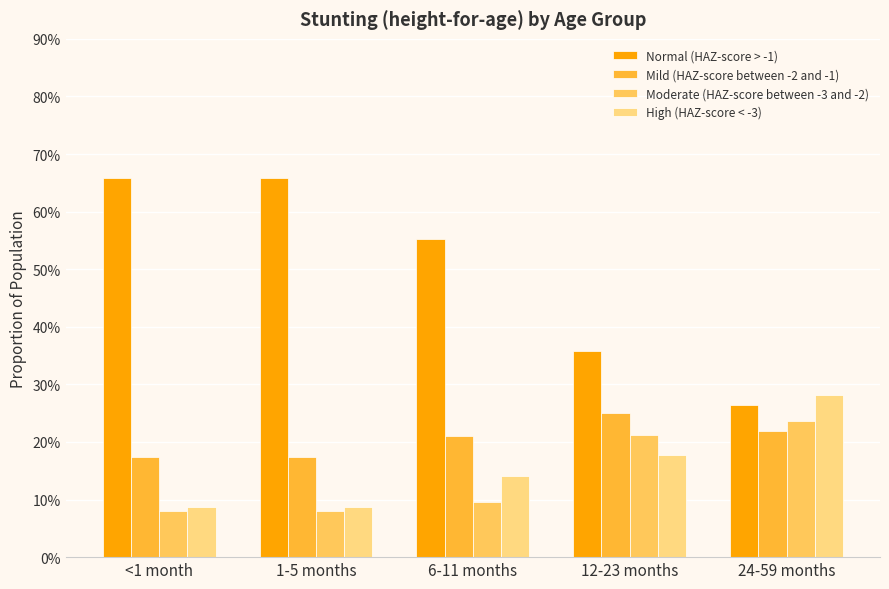

Reading left to right, extract all data points from this chart.

Normal (HAZ-score > -1): <1 month=0.7	1-5 months=0.7	6-11 months=0.6	12-23 months=0.4	24-59 months=0.3
Mild (HAZ-score between -2 and -1): <1 month=0.2	1-5 months=0.2	6-11 months=0.2	12-23 months=0.3	24-59 months=0.2
Moderate (HAZ-score between -3 and -2): <1 month=0.1	1-5 months=0.1	6-11 months=0.1	12-23 months=0.2	24-59 months=0.2
High (HAZ-score < -3): <1 month=0.1	1-5 months=0.1	6-11 months=0.1	12-23 months=0.2	24-59 months=0.3